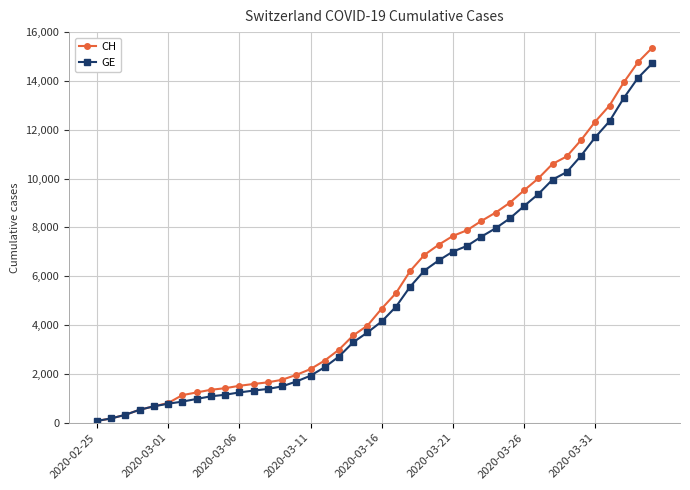

List the series in order of their peak value, highest first.

CH, GE